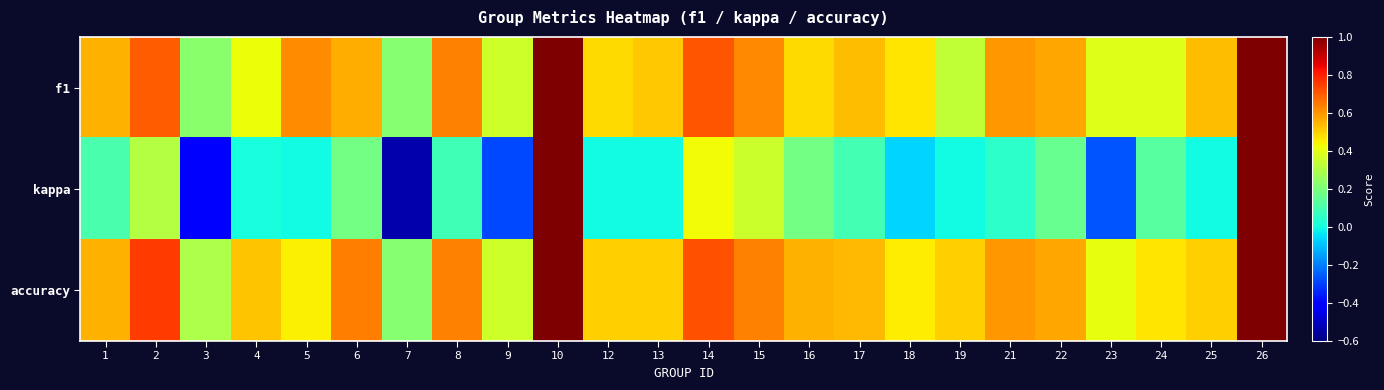

Which series has the largest total across all categories?

accuracy